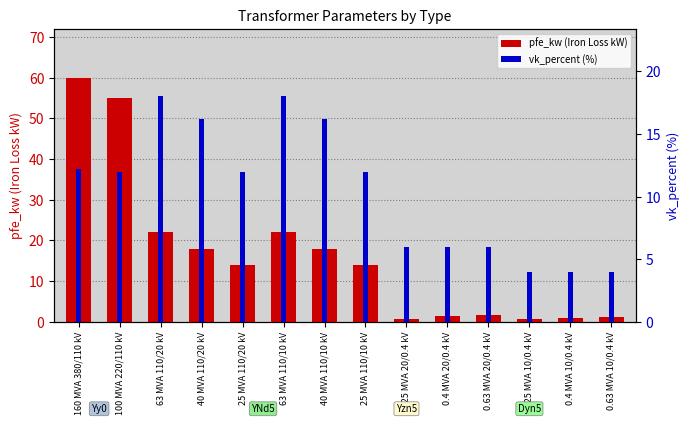

What is the minimum value for pfe_kw (Iron Loss kW)?

0.6